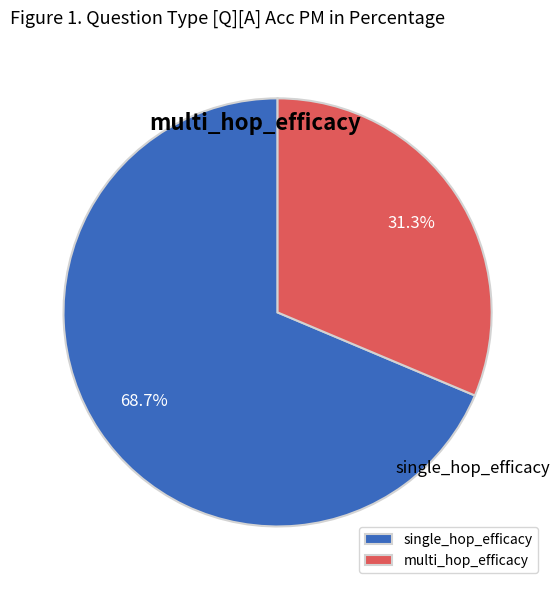

Rank the categories by value from lowest to highest.

multi_hop_efficacy, single_hop_efficacy